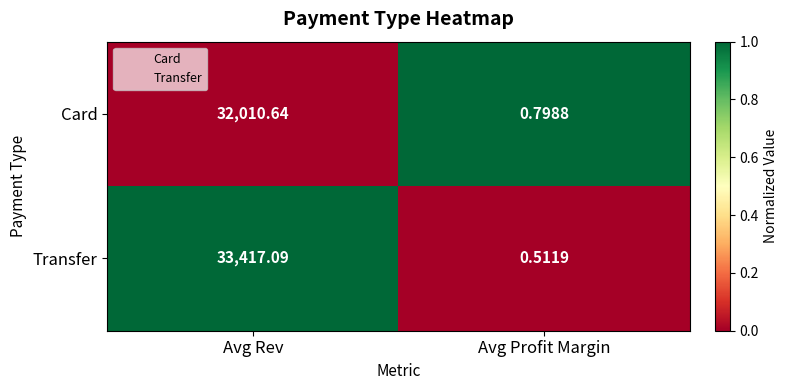

Where is Transfer nearest to the value 16708?

Avg Profit Margin